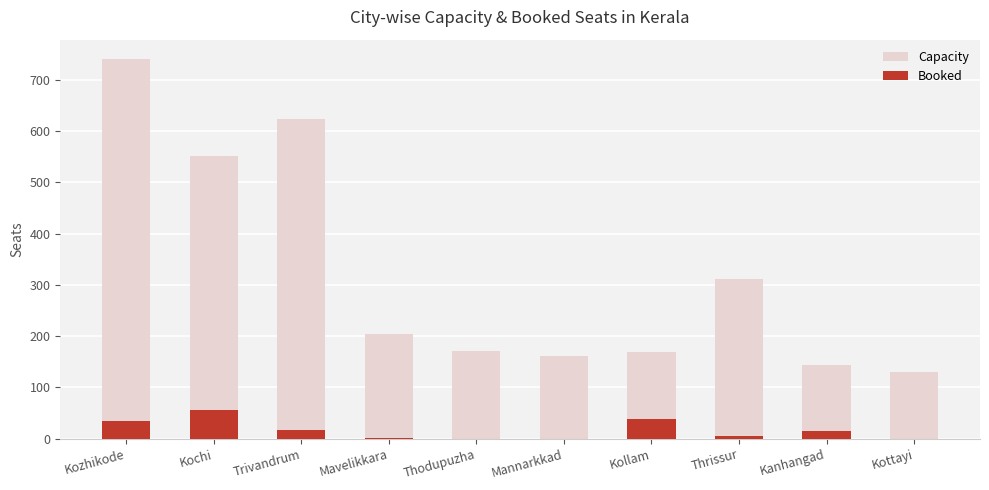

At how many categories does at least one series exceed 497?

3